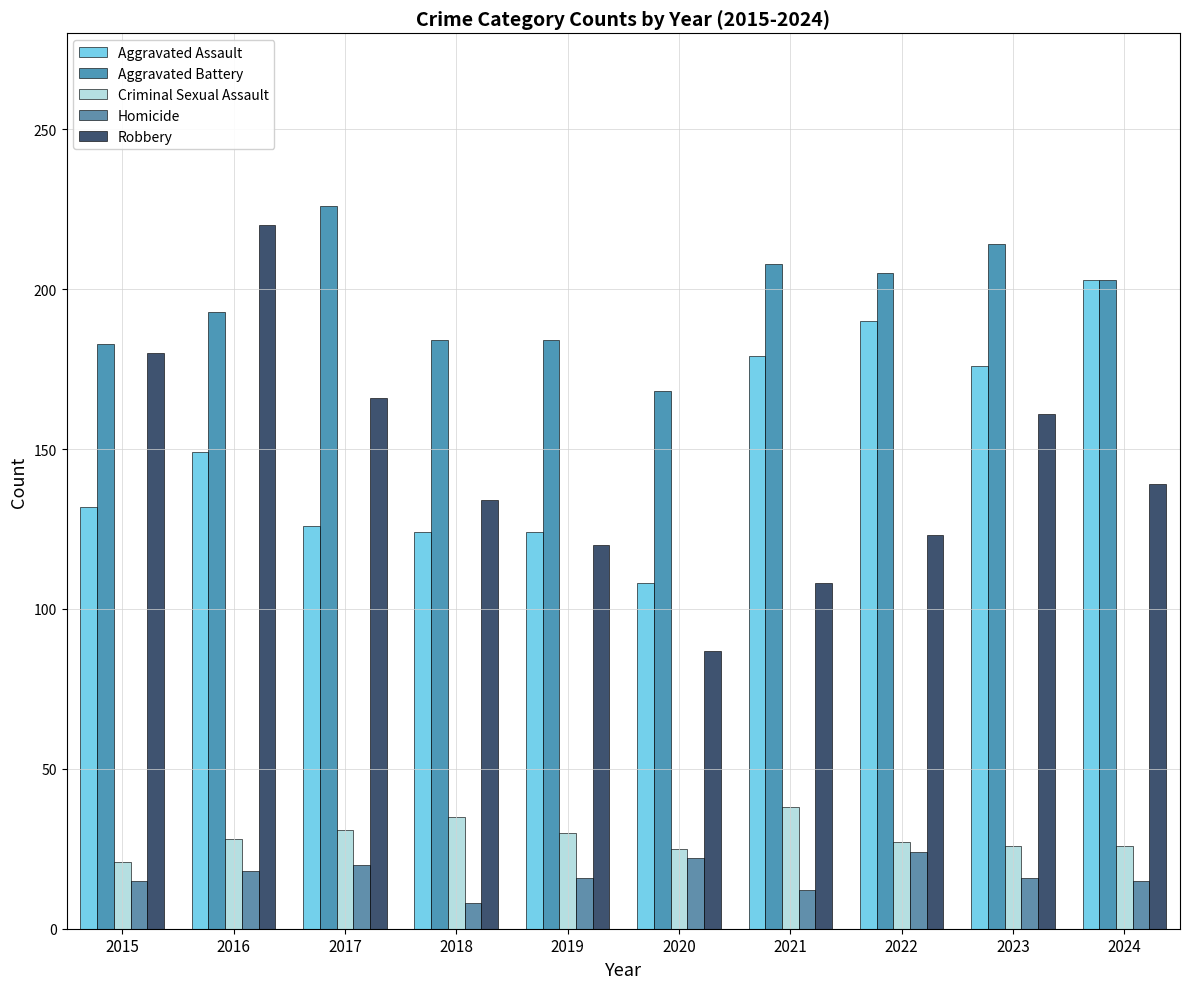

What value does the Aggravated Battery series have at 2017, to the nearest 10?

230